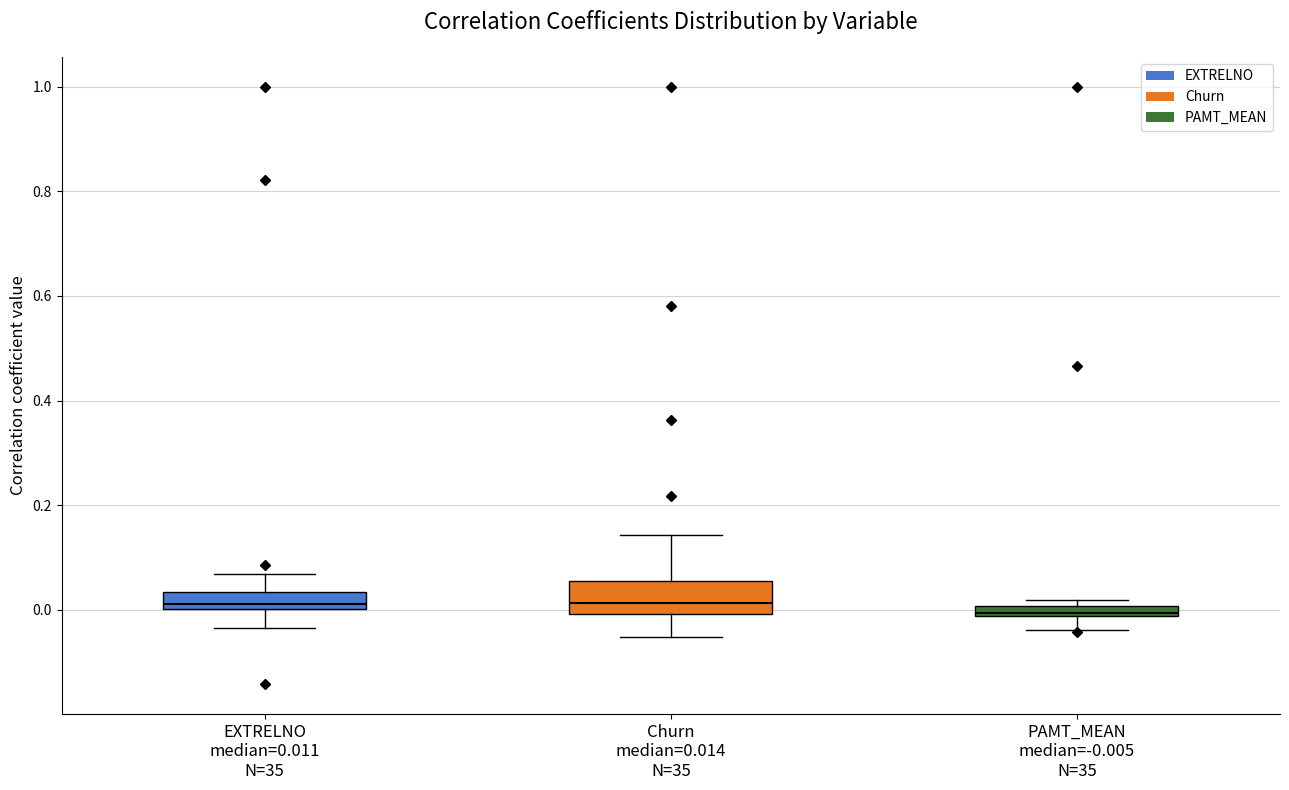

Comparing the boxes themselves (not the whiskers), which one is the tallest?

Churn median=0.014 N=35